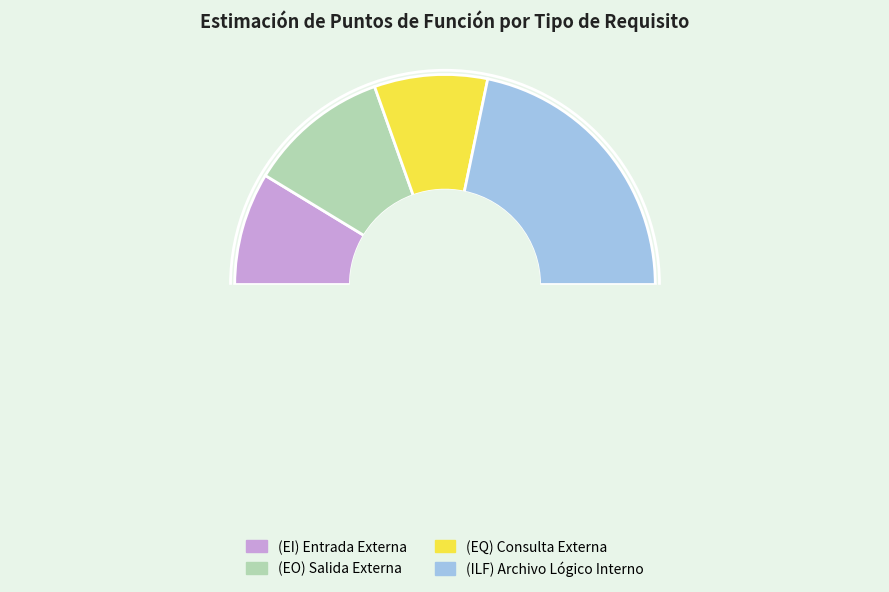

Is (ILF) Archivo Lógico Interno the majority of the pie?

No